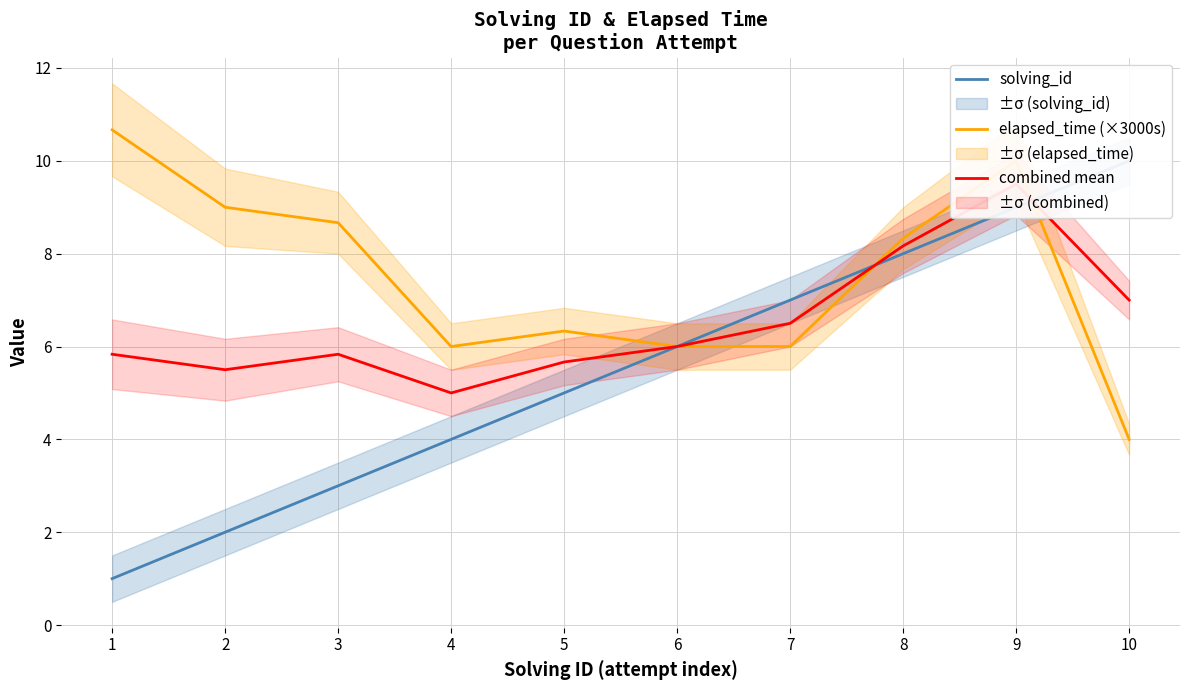

What are all the series names shown in the legend?

solving_id, elapsed_time (×3000s), combined mean